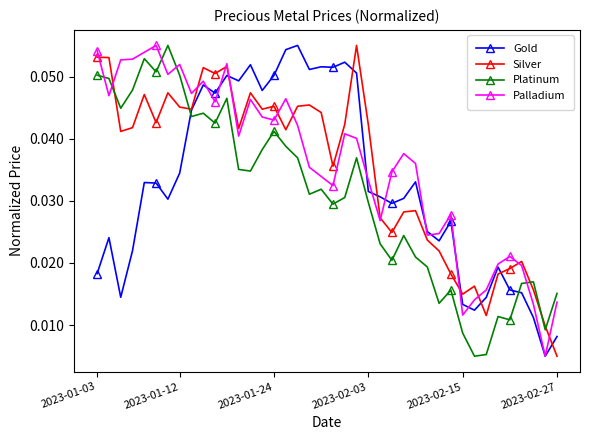

List the series in order of their overall mean, lowest first.

Platinum, Gold, Silver, Palladium